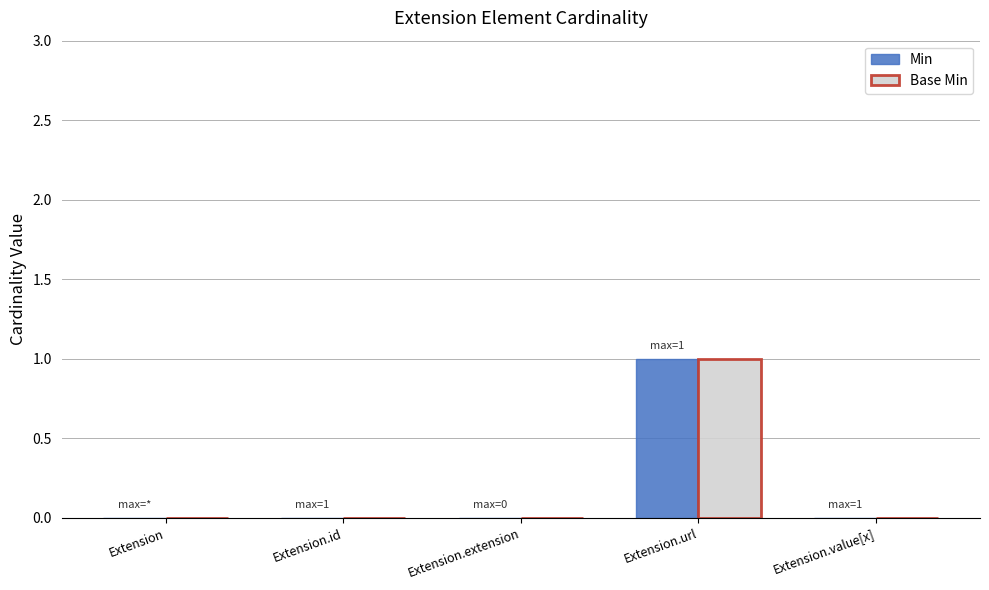

The value of Min at Extension.id is -1. True or false?

False